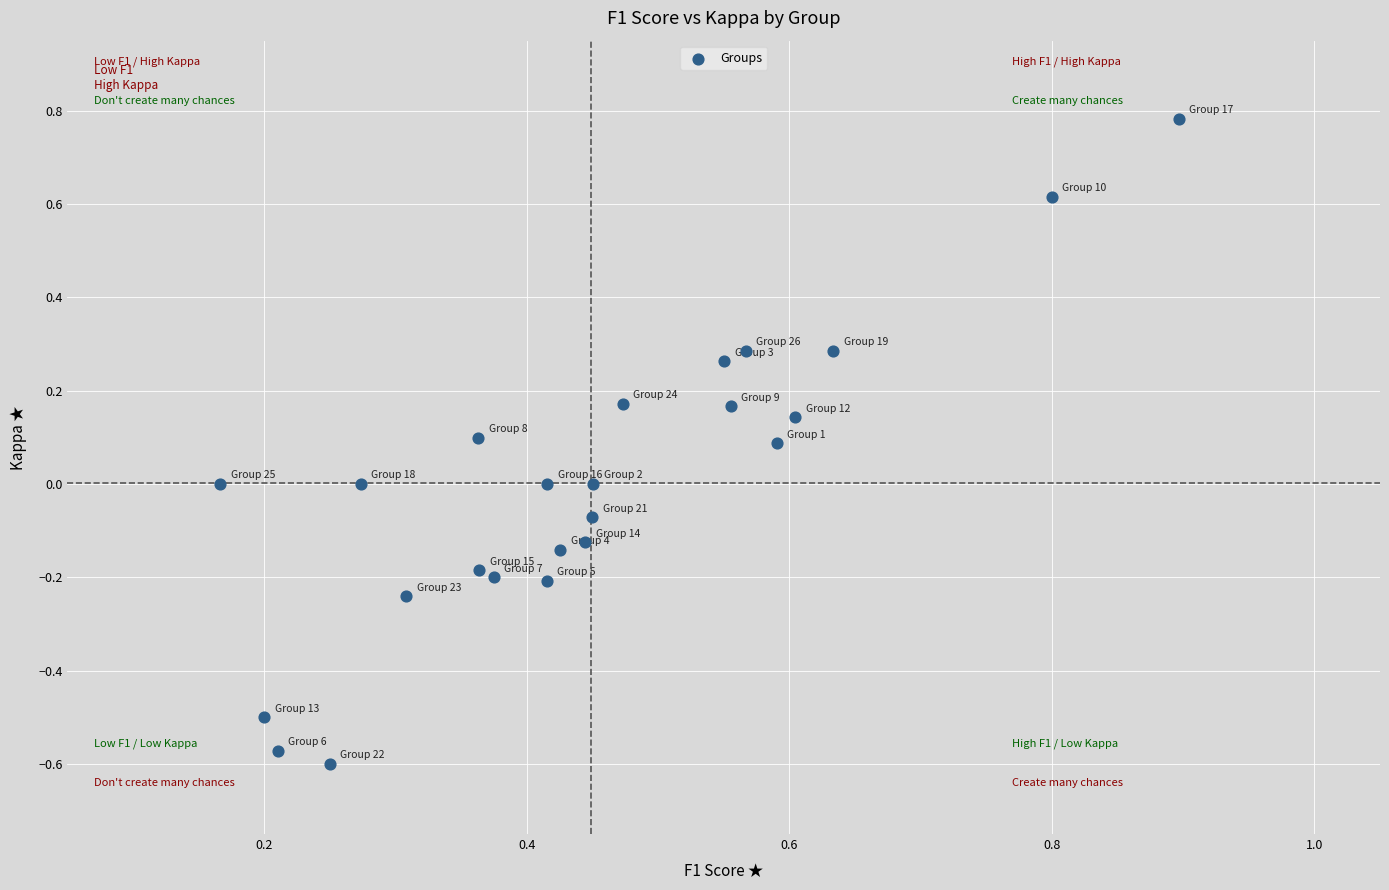

What is the range of Y values (max minus min)?

1.4